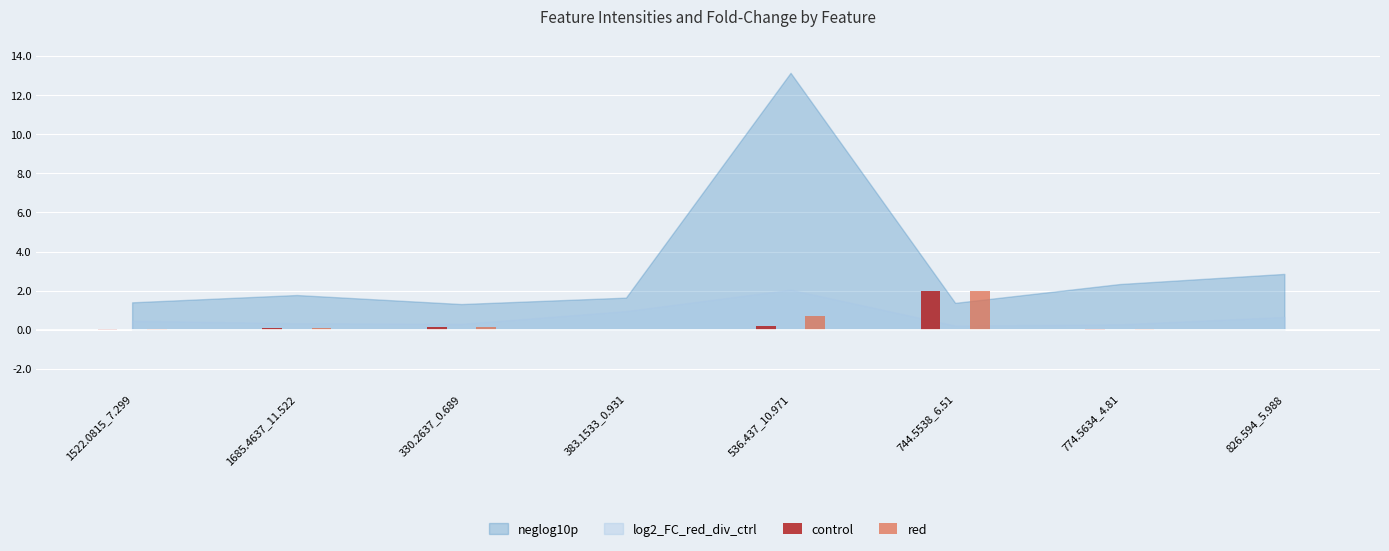

What is the difference between the red values at 330.2637_0.689 and 383.1533_0.931?

0.1